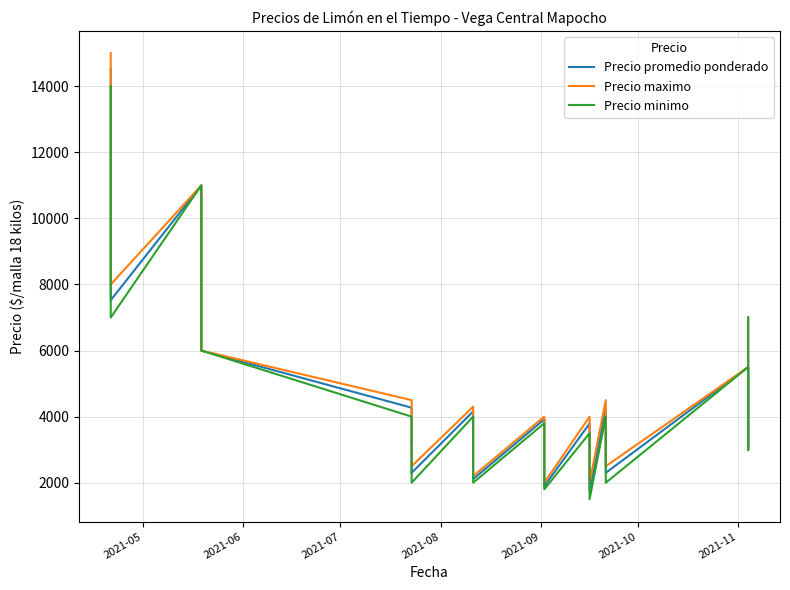

How many data points in Precio maximo are less than 4000?

20